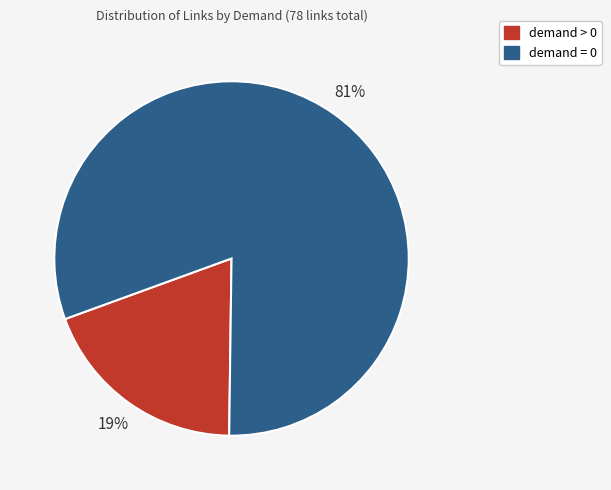

How many slices are in this pie chart?

2